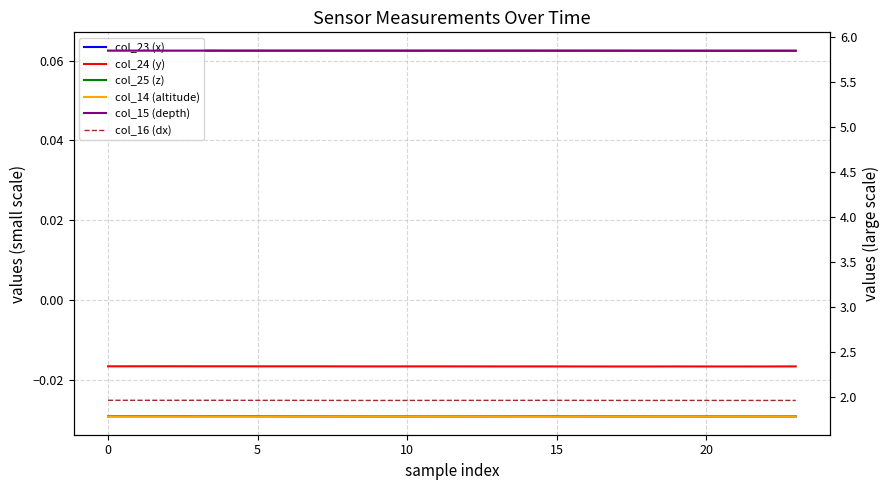

What is the total value across all series at 13?

7.6